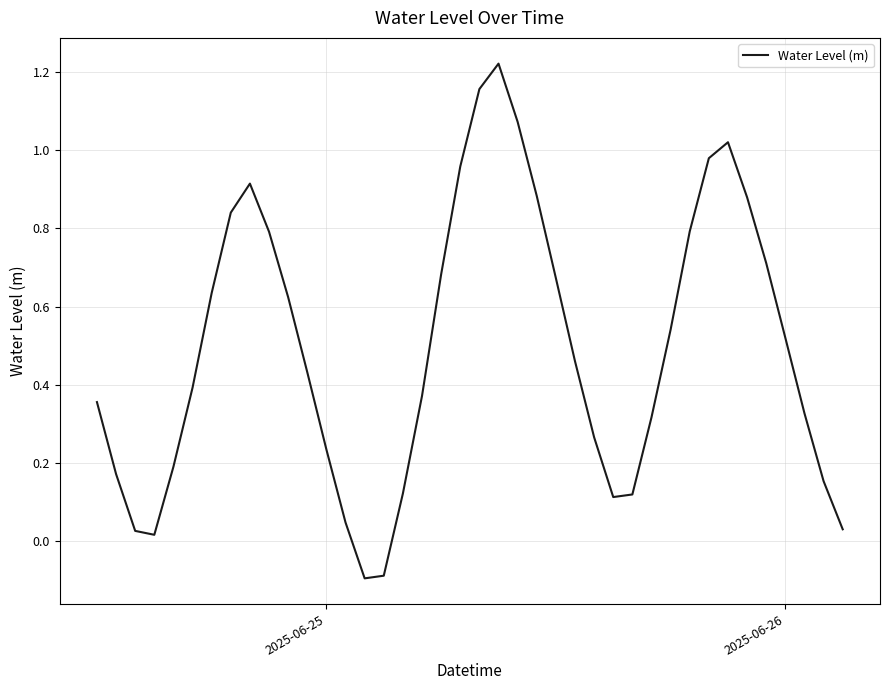

What is the difference between the maximum and minimum values?

1.3